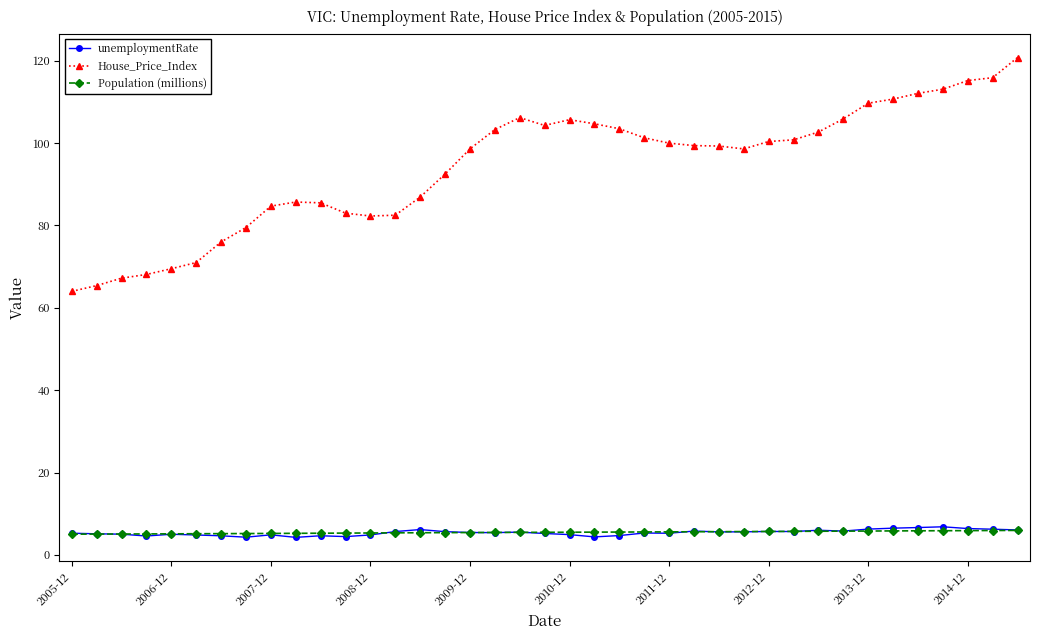

What is the value of the unemploymentRate point at the 23rd from the left?

4.7